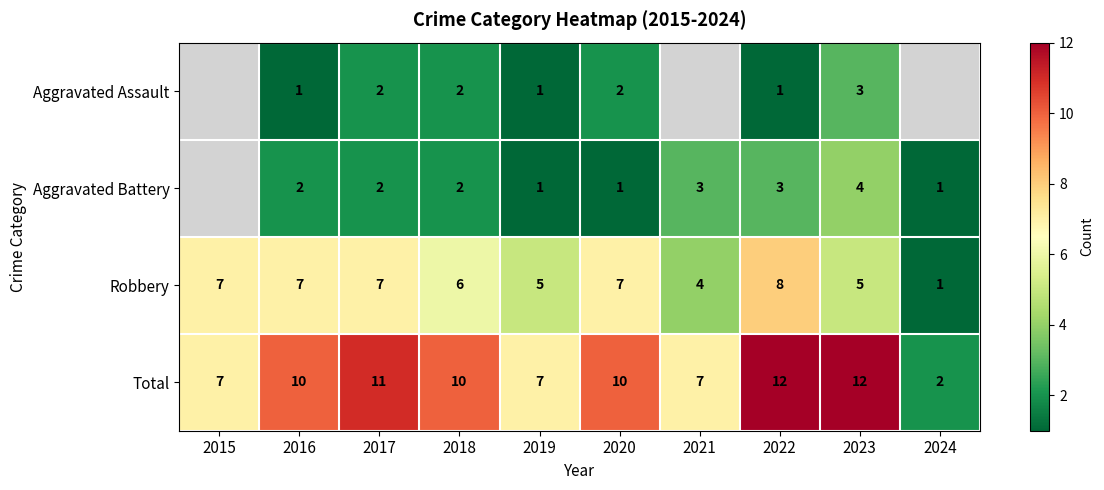

Which has a higher value, 2017 or 2018?

2017